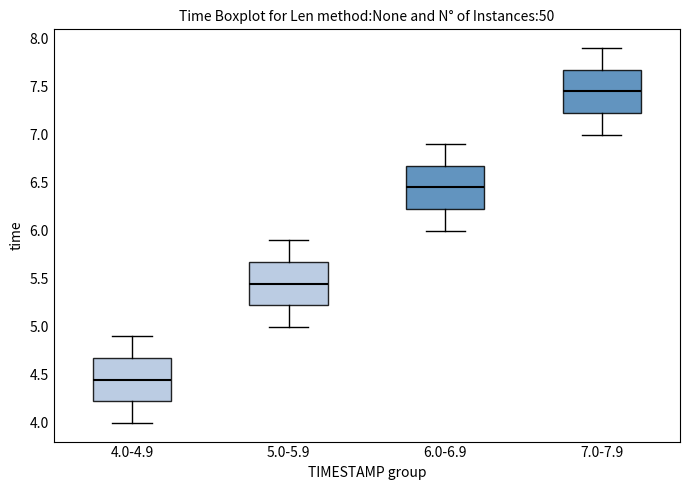

Reading left to right, transcribe this box plot: for each box, give where its median line is, the range the box spans, and where its two whiskers end, as read against the y-axis. The values are not printed on the chart, so give them approximately, as read against the axis.

4.0-4.9: median 4.45, box 4.25 to 4.70, whiskers 4.00 to 4.90
5.0-5.9: median 5.45, box 5.25 to 5.70, whiskers 5.00 to 5.90
6.0-6.9: median 6.45, box 6.25 to 6.70, whiskers 6.00 to 6.90
7.0-7.9: median 7.45, box 7.25 to 7.70, whiskers 7.00 to 7.90